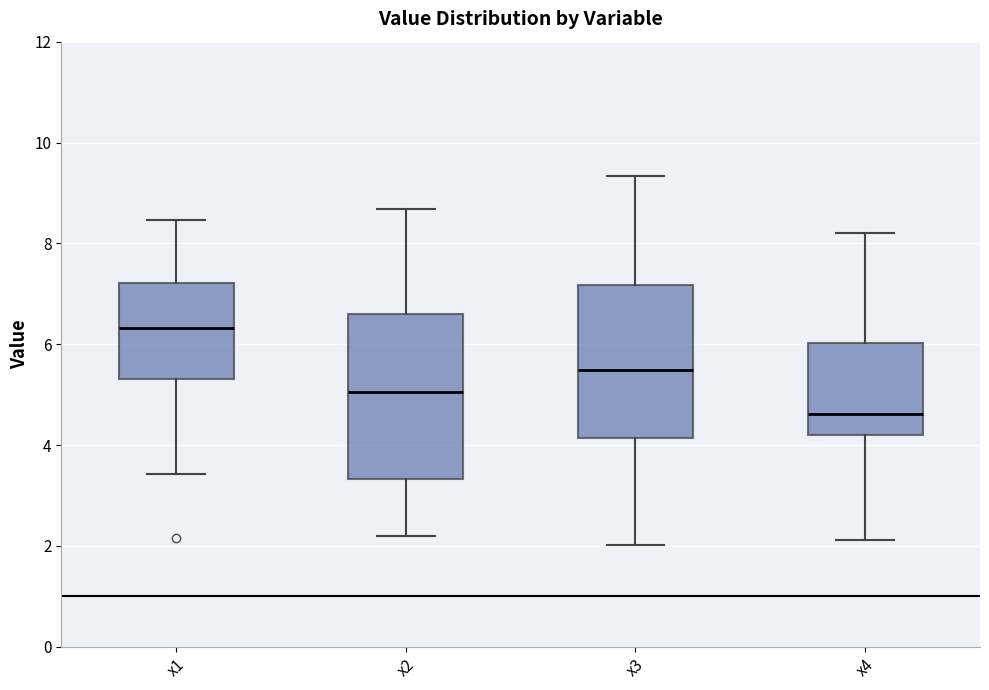

Reading left to right, transcribe this box plot: for each box, give where its median line is, the range the box spans, and where its two whiskers end, as read against the y-axis. The values are not printed on the chart, so give them approximately, as read against the axis.

x1: median 6.4, box 5.4 to 7.2, whiskers 3.4 to 8.4
x2: median 5.0, box 3.4 to 6.6, whiskers 2.2 to 8.6
x3: median 5.4, box 4.2 to 7.2, whiskers 2.0 to 9.4
x4: median 4.6, box 4.2 to 6.0, whiskers 2.2 to 8.2